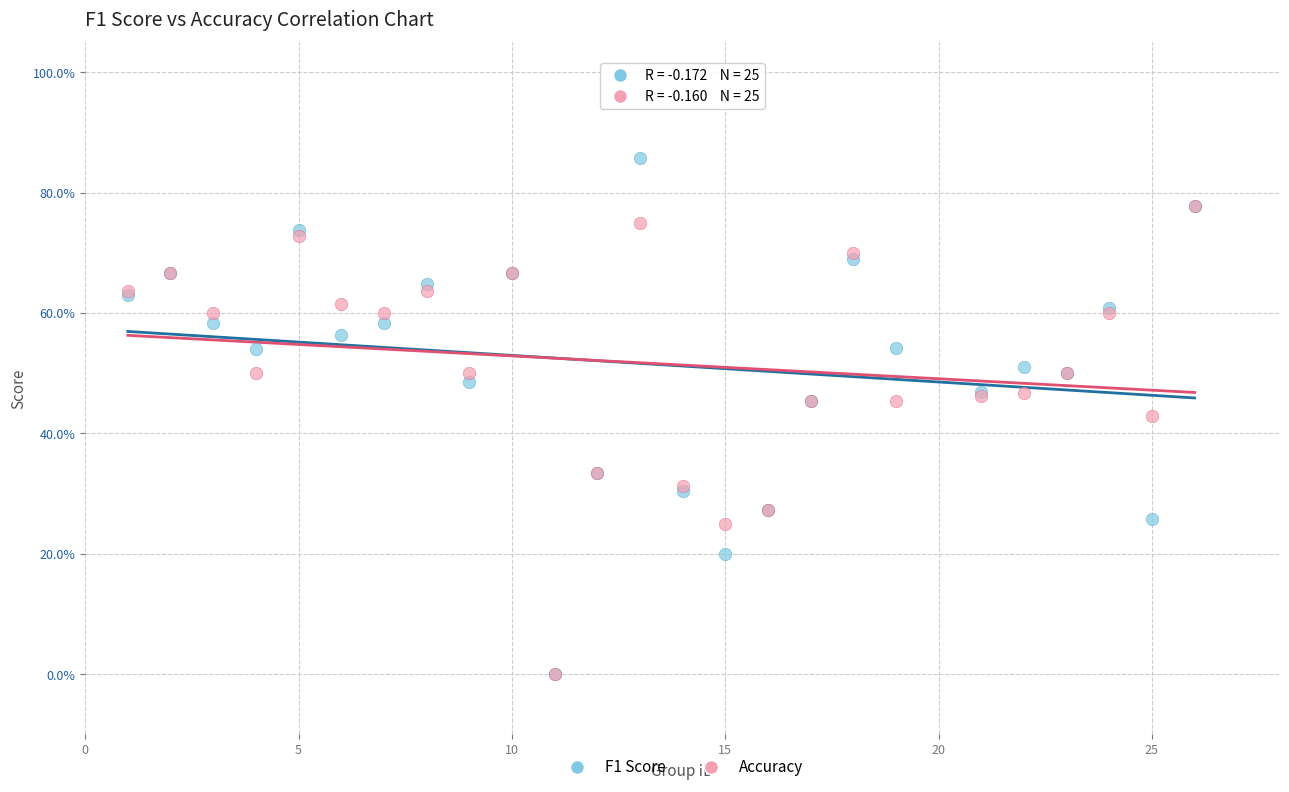

What are all the series names shown in the legend?

F1 Score, Accuracy